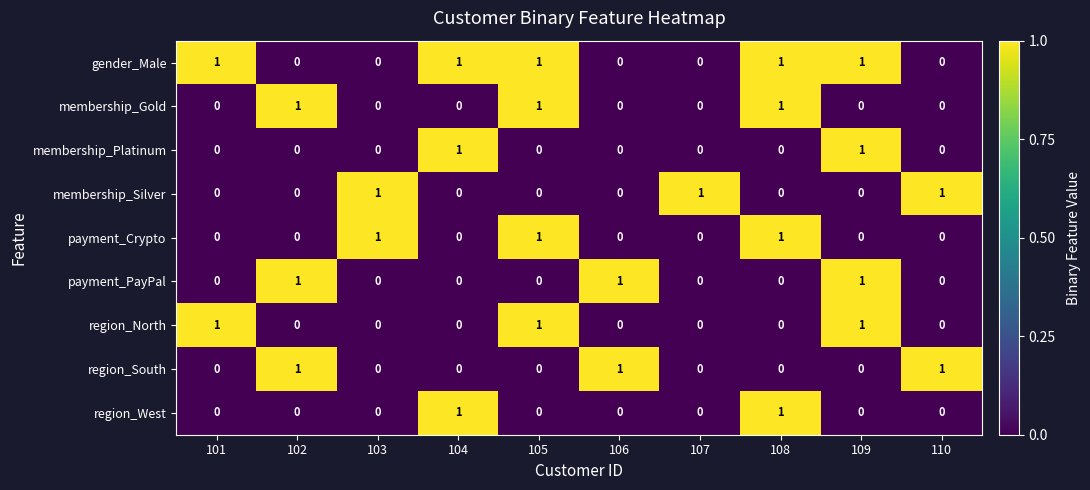

True or false: region_West has a value of 0 at 102.

True